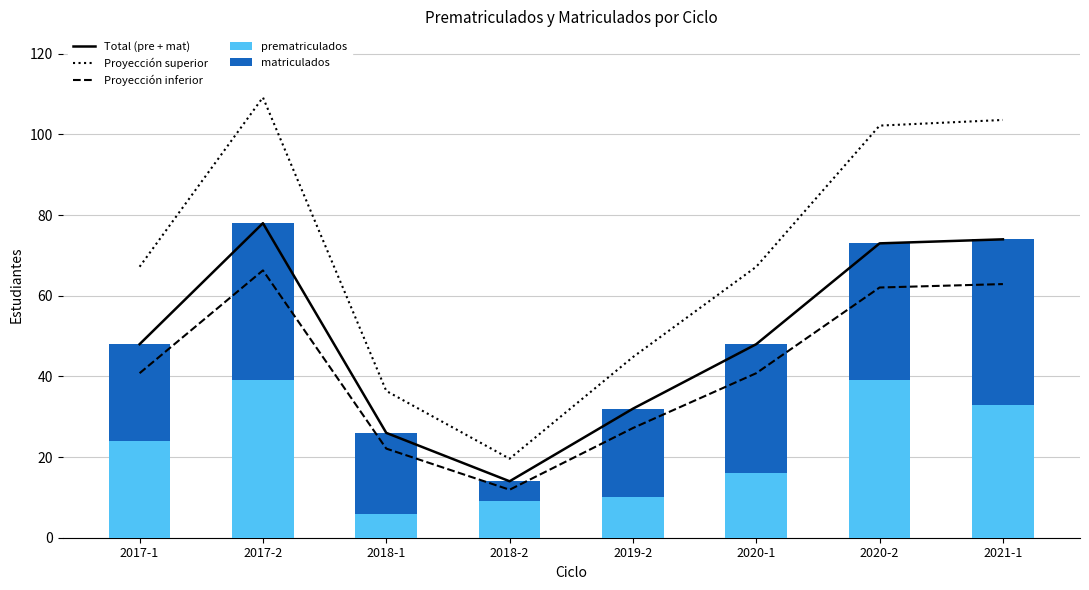

What are all the series names shown in the legend?

Total (pre + mat), Proyección superior, Proyección inferior, prematriculados, matriculados